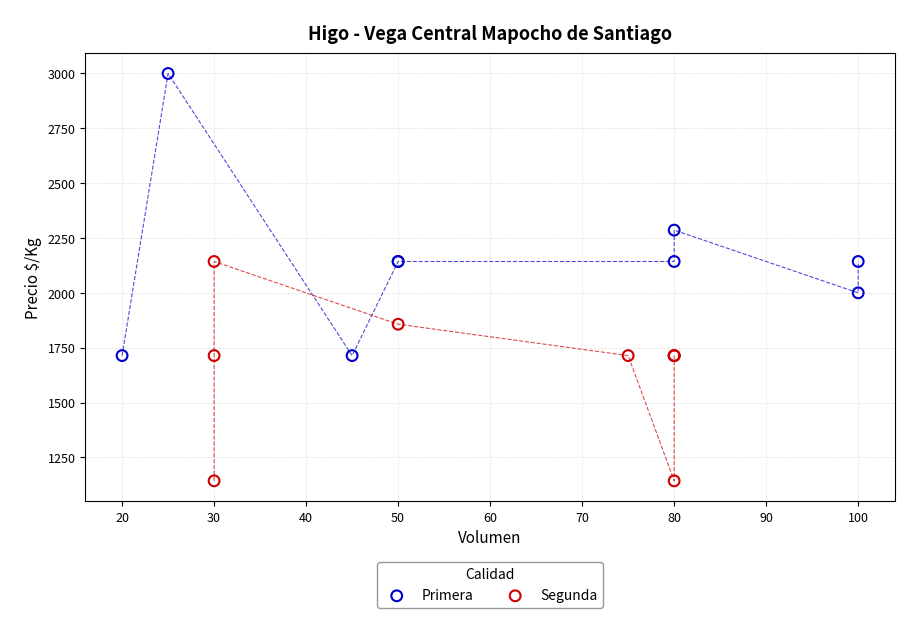

What are all the series names shown in the legend?

Primera, Segunda